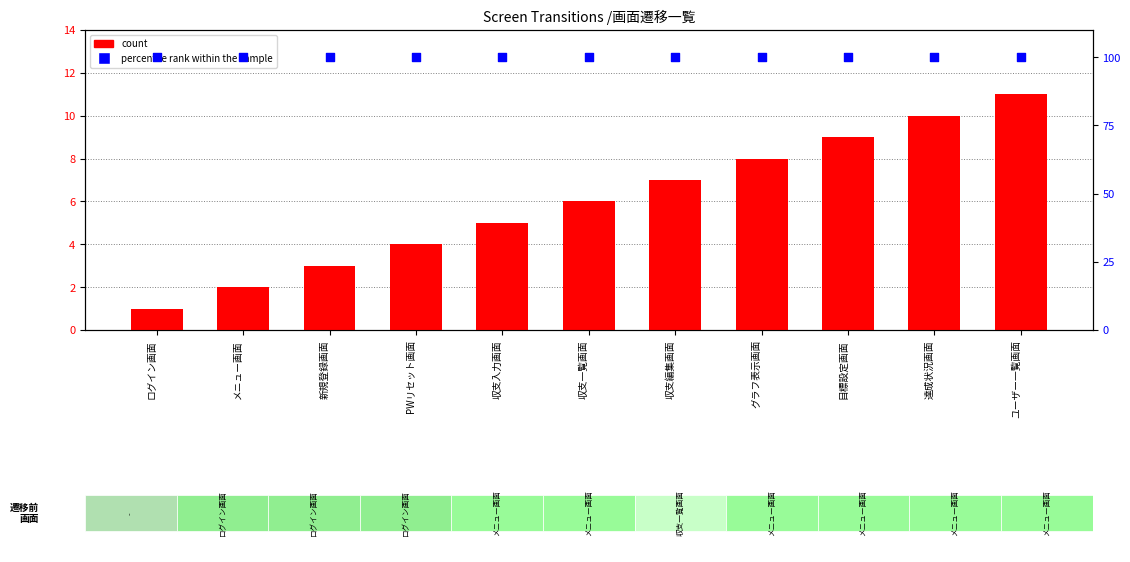

Which series has the widest spread of Y values?

count